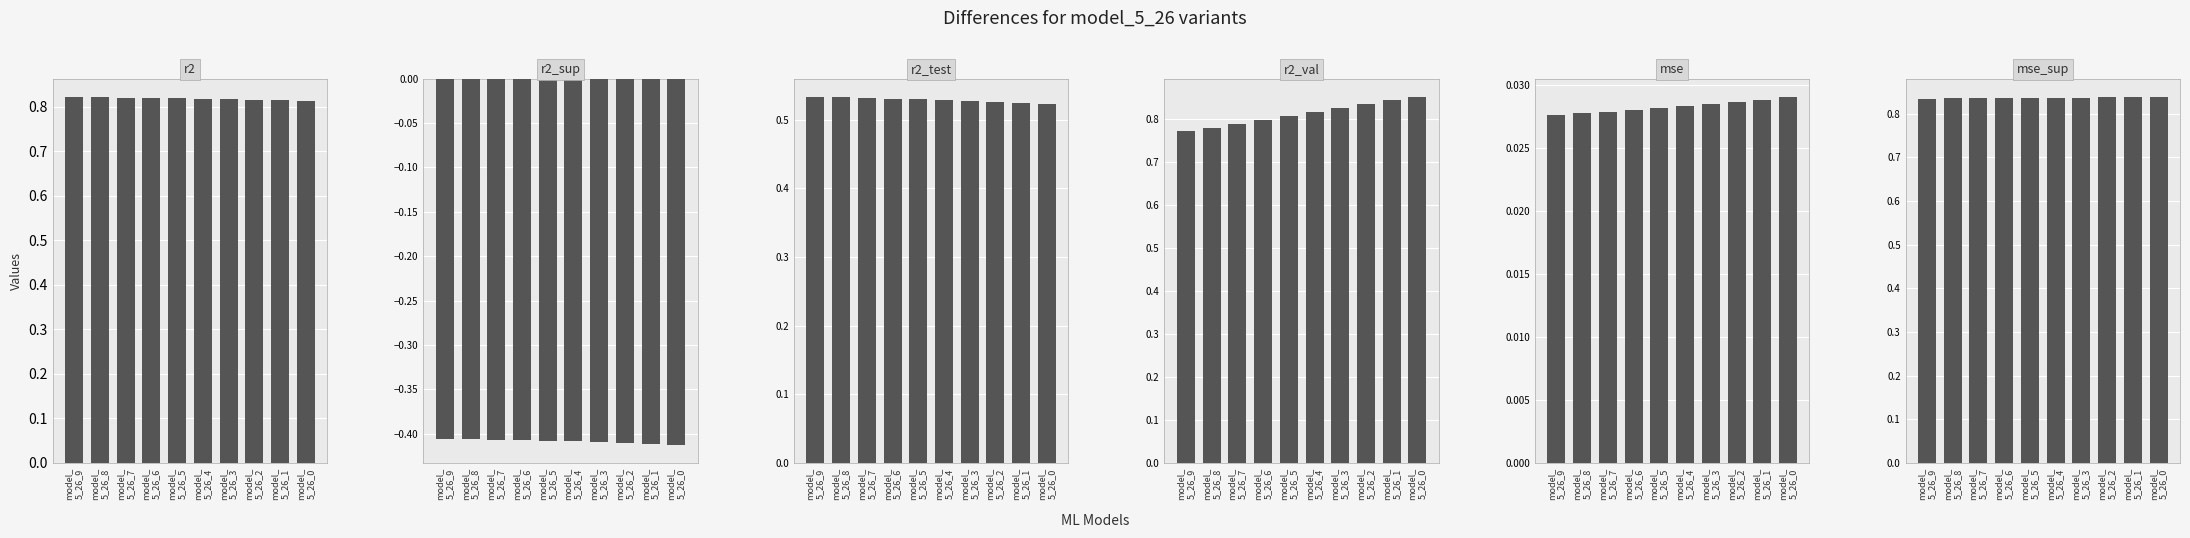

Rank the series by their maximum value, from highest to lowest.

r2_val, mse_sup, r2, r2_test, mse, r2_sup